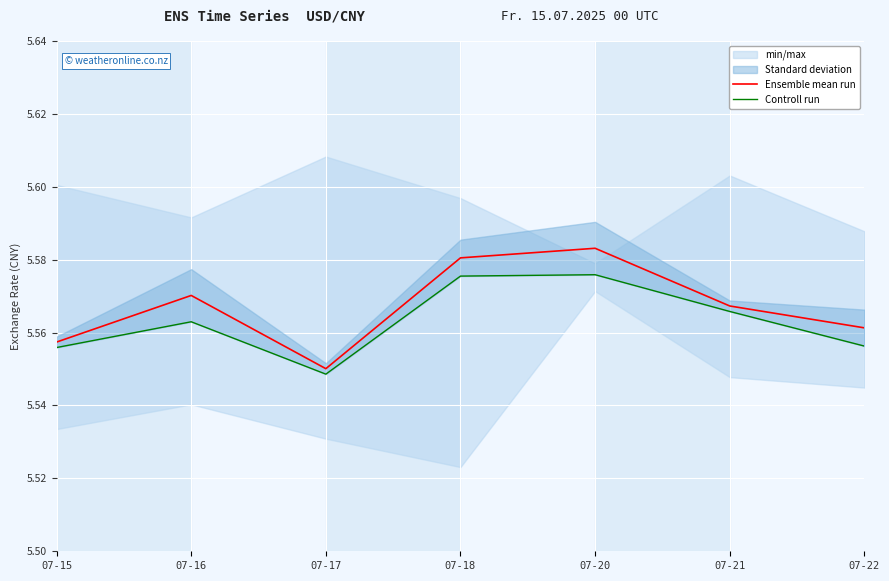

Reading right to left, what are all the values shown in this chart?

Ensemble mean run: 5.6	5.6	5.6	5.6	5.6	5.6	5.6
Controll run: 5.6	5.6	5.6	5.6	5.5	5.6	5.6